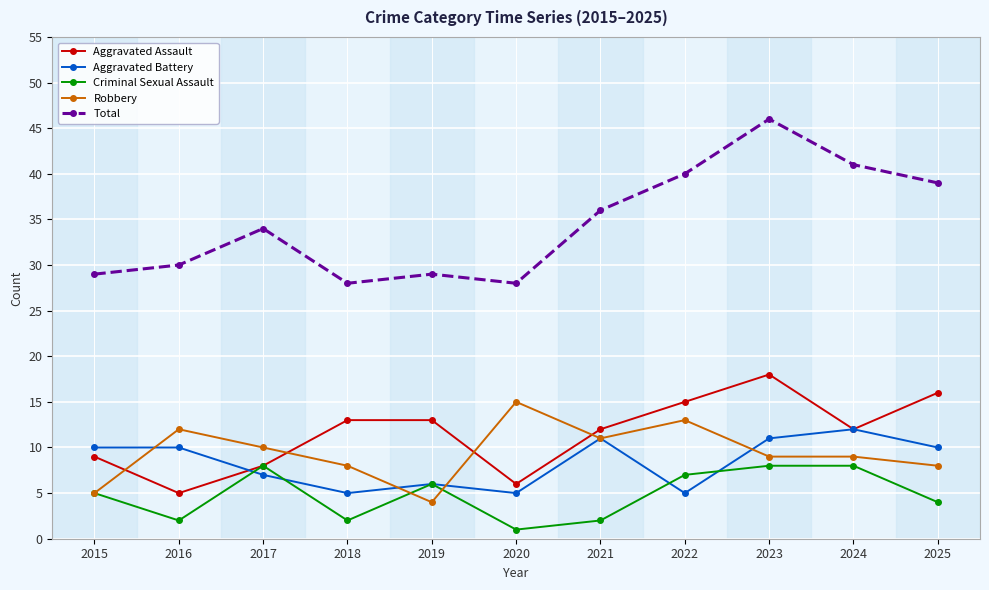

Is it true that Aggravated Battery equals 2 at 2025?

False